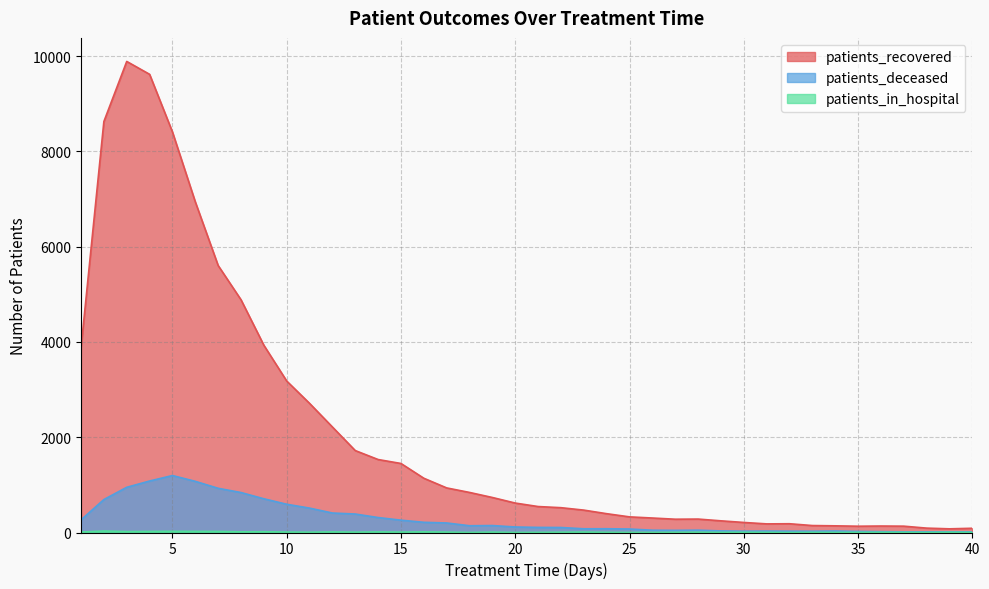

True or false: patients_in_hospital and patients_deceased intersect in this chart.

False